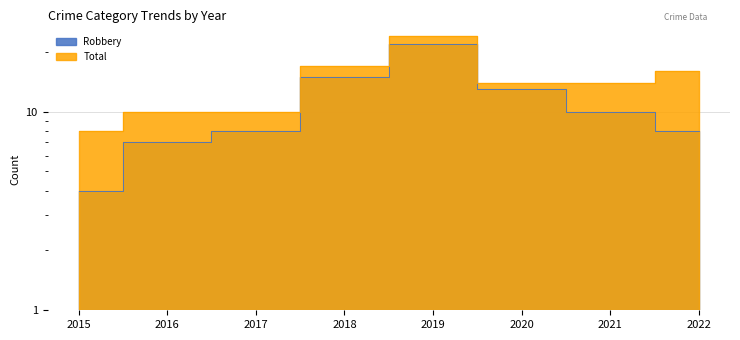

List the labels in order of Robbery value, largest first.

2019, 2018, 2020, 2021, 2017, 2022, 2016, 2015